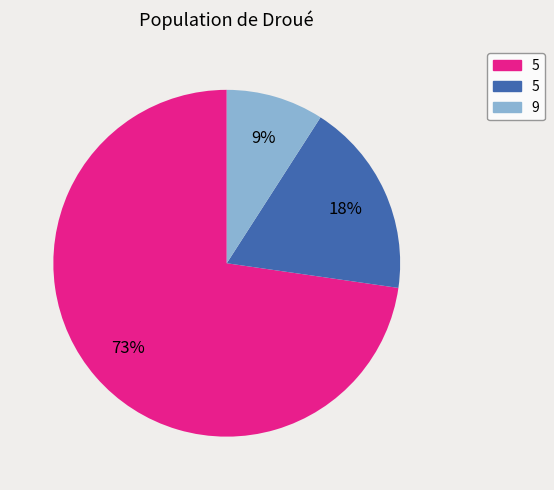

Is there any slice that represents more than half of the pie?

Yes